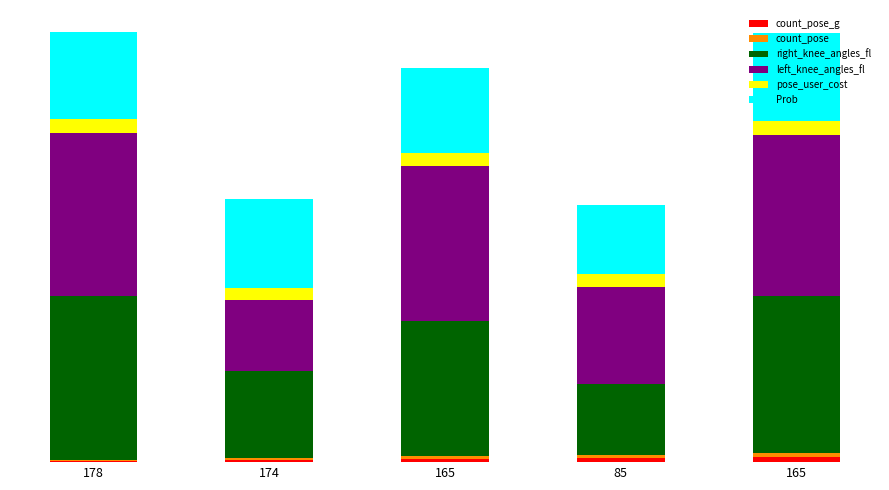

Are the bars horizontal?

No